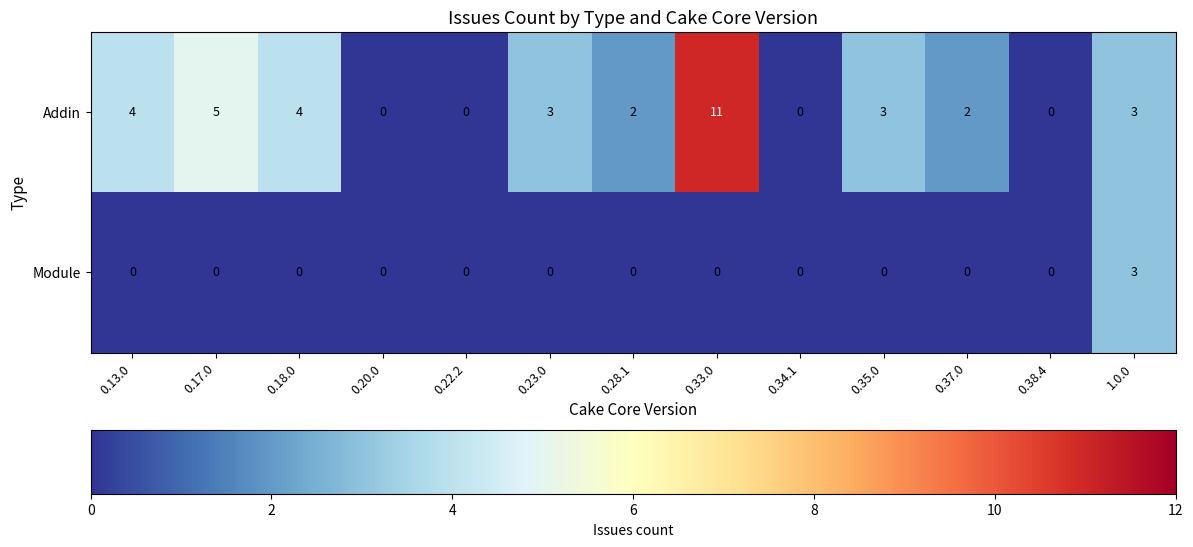

Which series has the largest total across all categories?

Addin